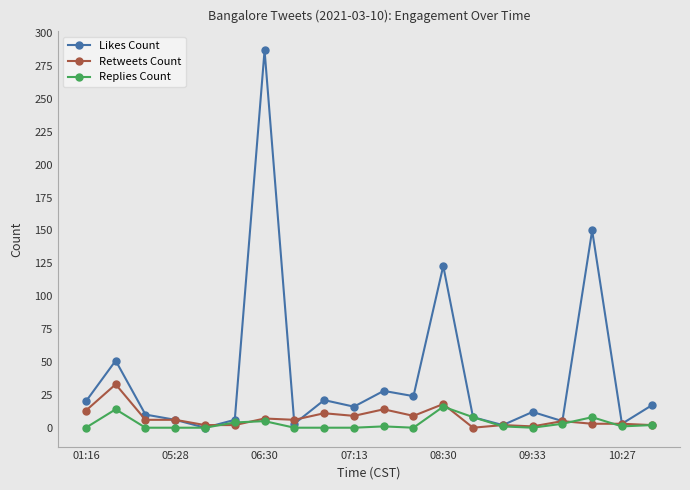

Which series has the largest range (max minus min)?

Likes Count